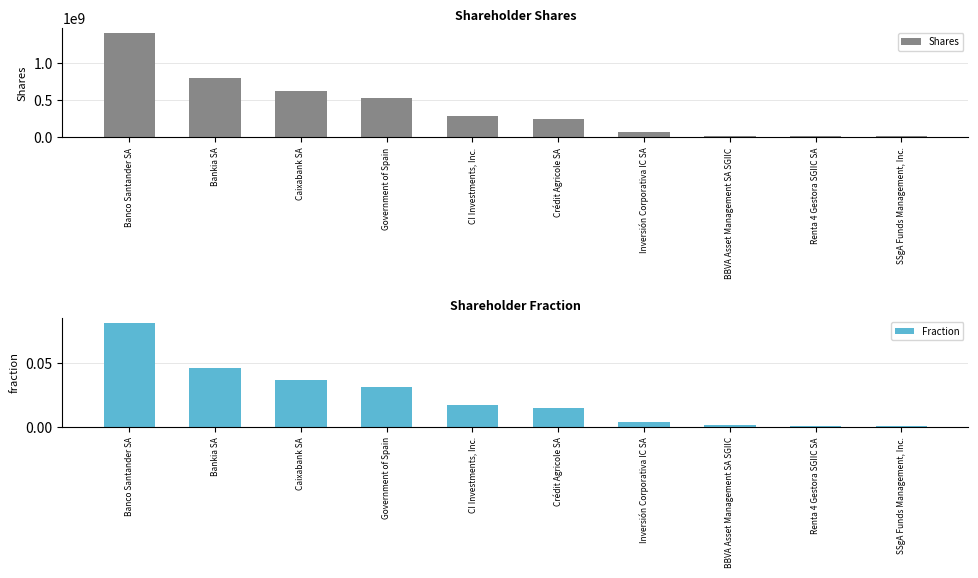

What are all the series names shown in the legend?

Shares, Fraction